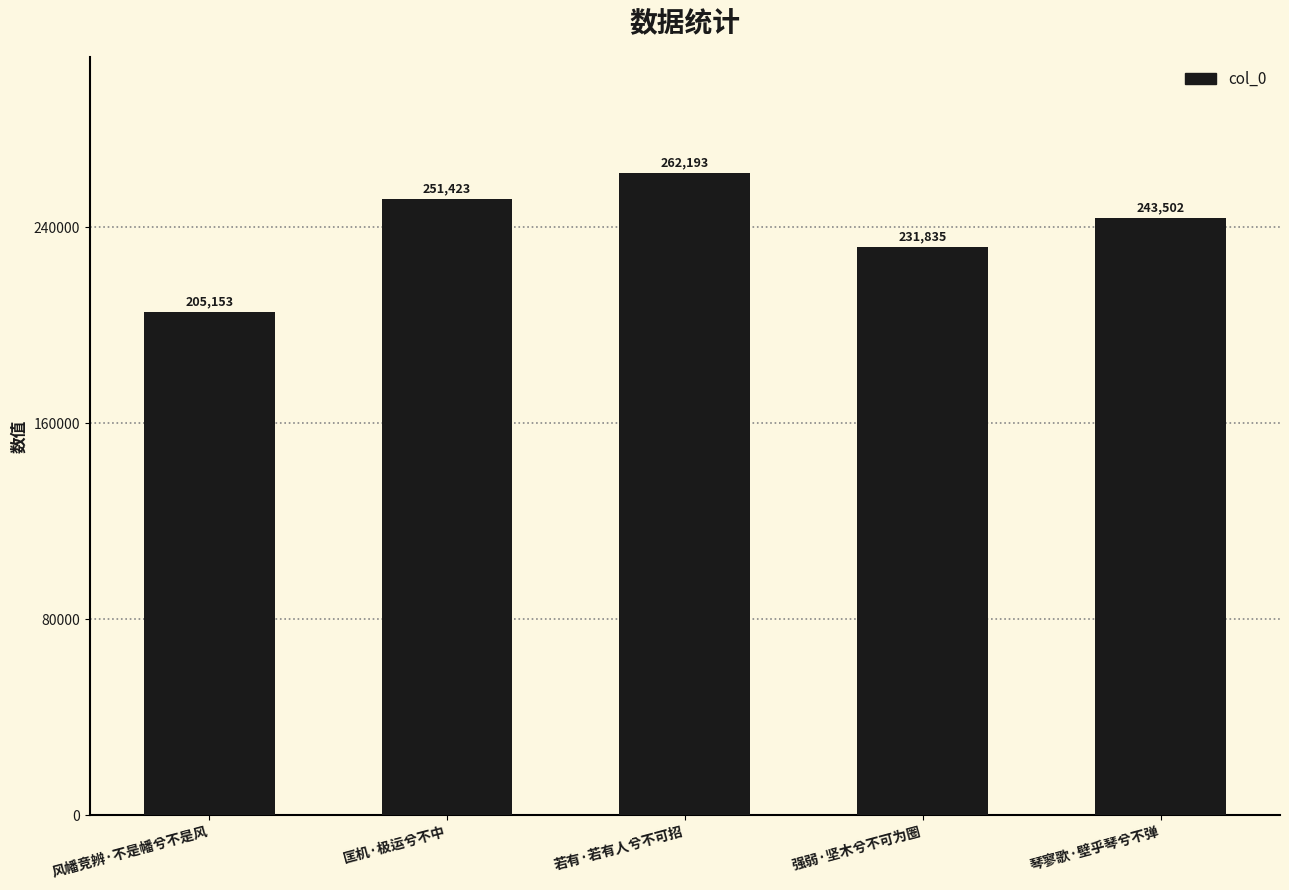

The chart shows a value of 420936 at 琴寥歌·壁乎琴兮不弹. True or false?

False